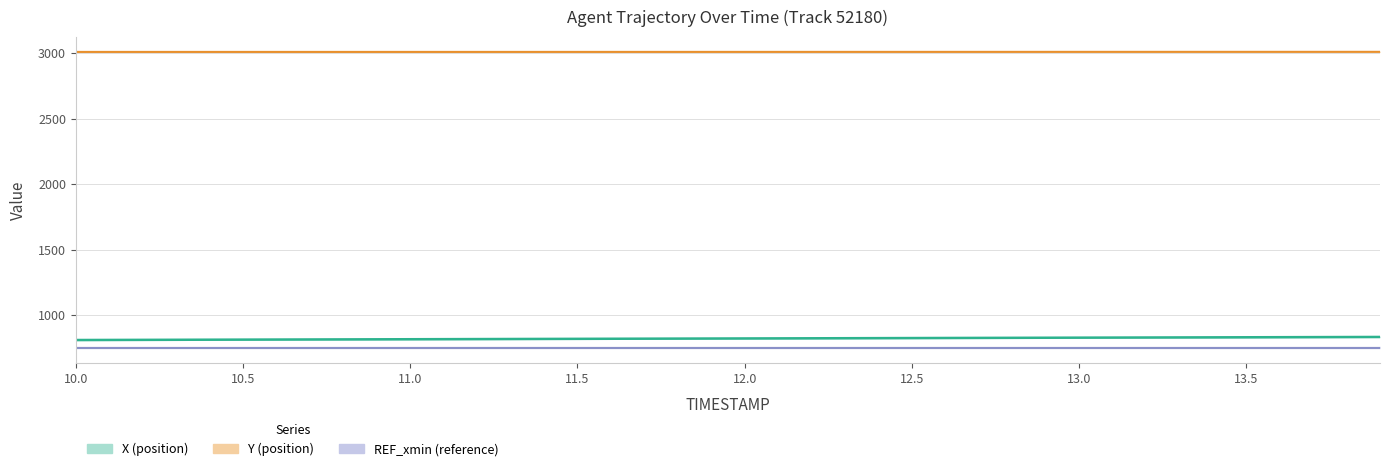

True or false: X and Y cross at least once.

False